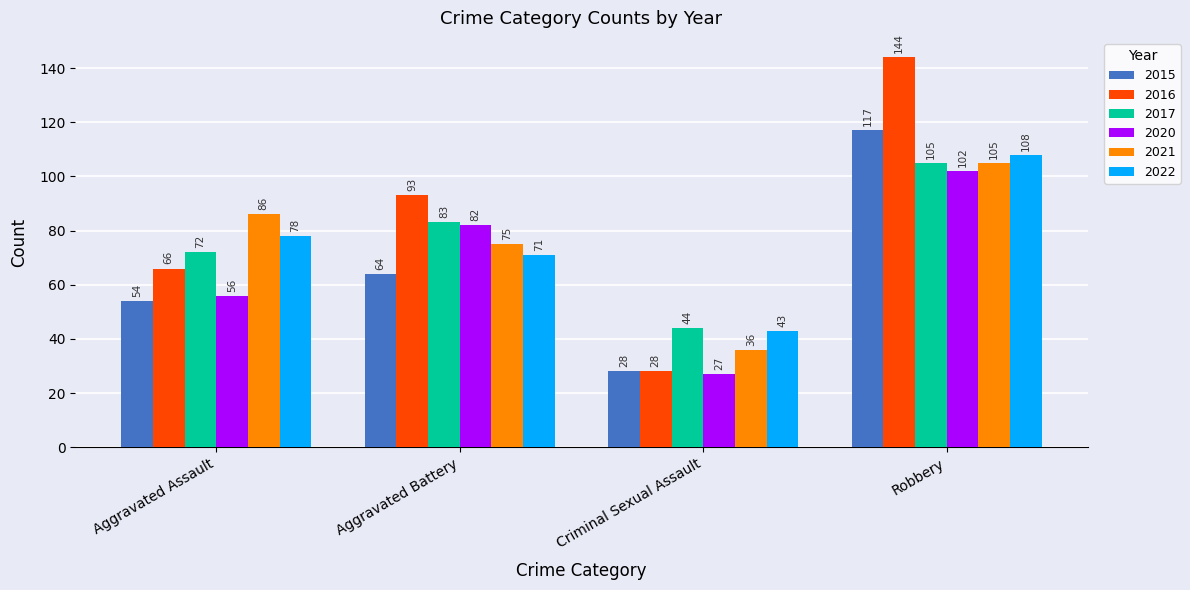

Which category has the highest value across all series?

Robbery